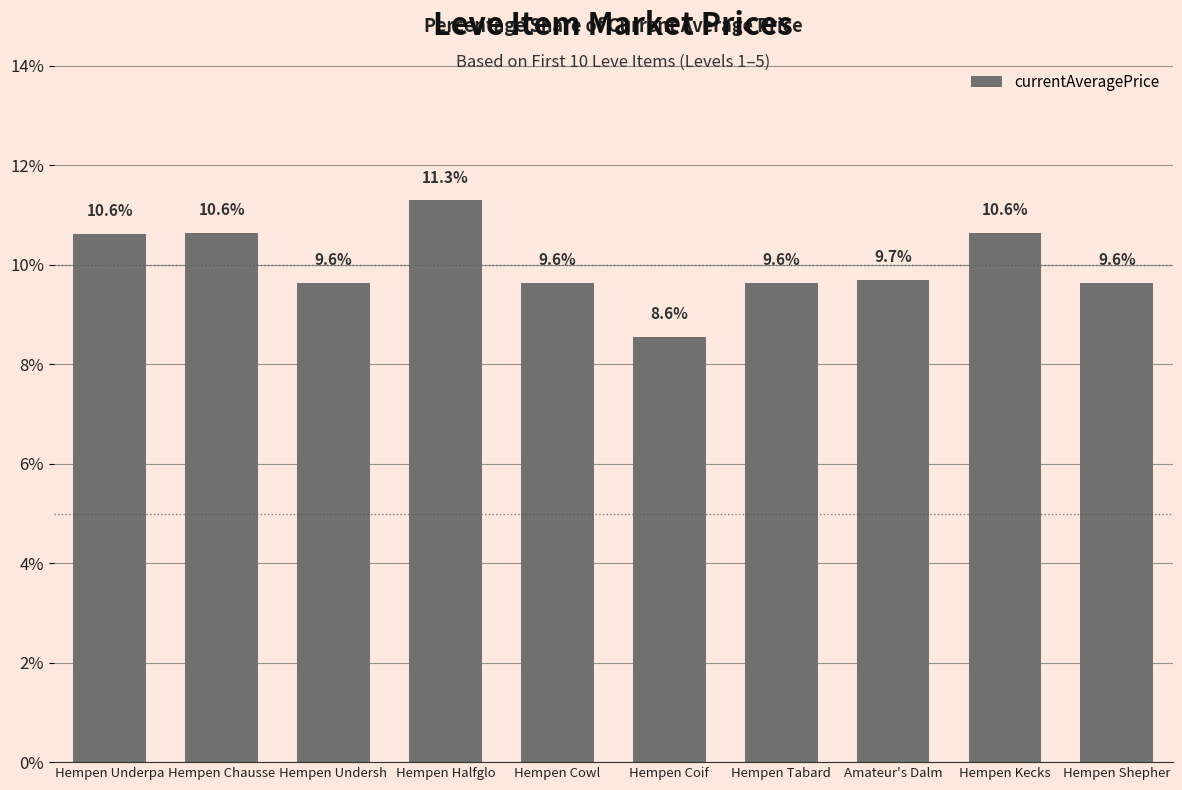

What is the label of the 10th bar from the left?

Hempen Shepher